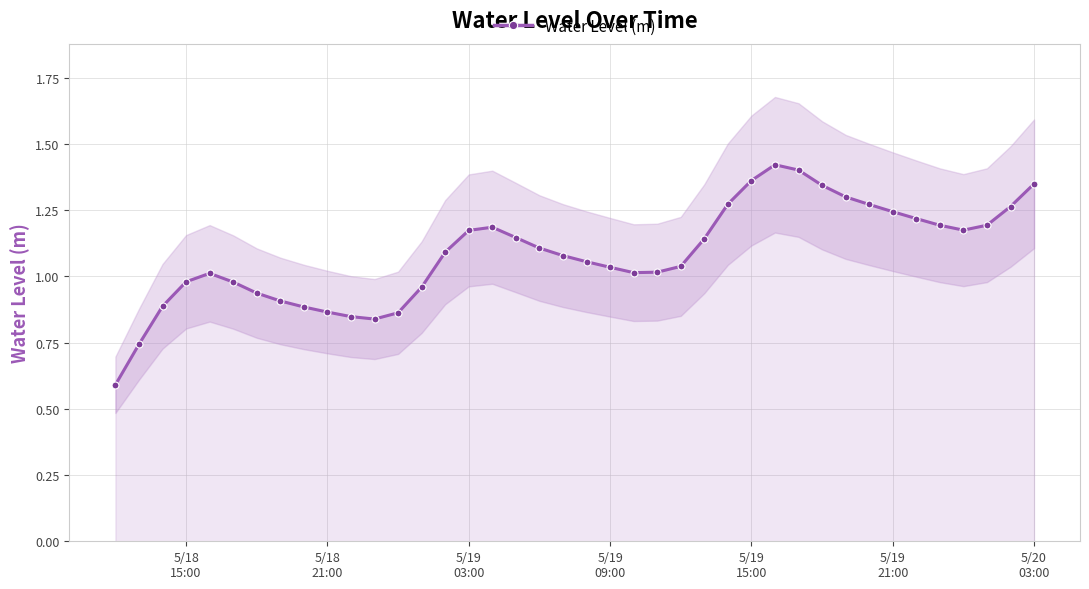

What is the difference between the maximum and minimum values?

0.8